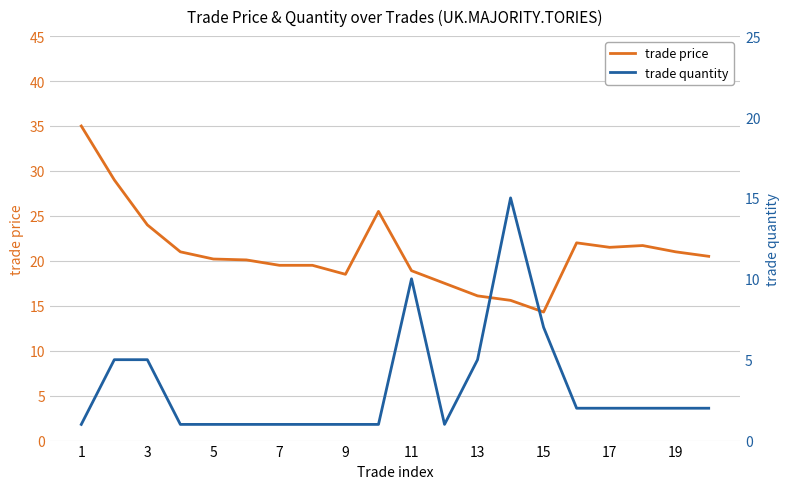

True or false: trade quantity and trade price cross at least once.

False